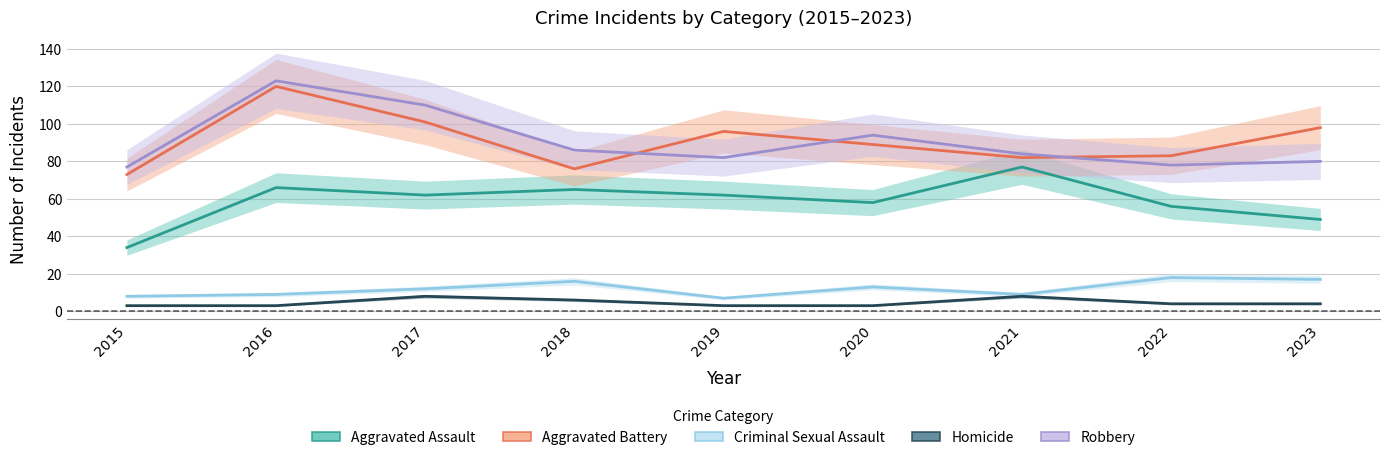

What is the difference between the maximum and minimum values in the Homicide series?

5